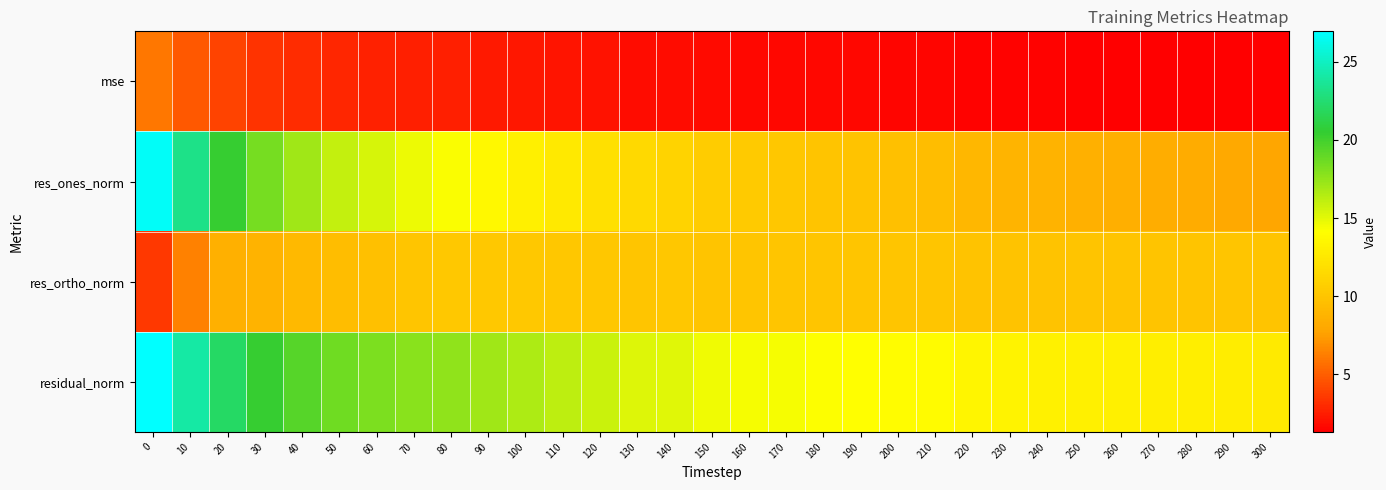

Reading left to right, transcribe all the data shown in this chart.

mse: 0=6.0	10=4.8	20=4.0	30=3.4	40=3.1	50=2.8	60=2.7	70=2.6	80=2.5	90=2.4	100=2.3	110=2.1	120=2.0	130=1.9	140=1.9	150=1.7	160=1.7	170=1.7	180=1.6	190=1.6	200=1.6	210=1.6	220=1.5	230=1.4	240=1.4	250=1.4	260=1.4	270=1.4	280=1.4	290=1.4	300=1.3
res_ones_norm: 0=26.7	10=23.2	20=20.3	30=18.4	40=17.1	50=16.0	60=15.4	70=14.7	80=14.3	90=13.7	100=13.1	110=12.6	120=12.0	130=11.4	140=11.1	150=10.5	160=10.3	170=10.2	180=10.0	190=9.8	200=9.6	210=9.4	220=9.1	230=8.9	240=8.7	250=8.6	260=8.5	270=8.3	280=8.3	290=8.1	300=7.9
res_ortho_norm: 0=3.5	10=6.4	20=8.5	30=8.8	40=9.2	50=9.5	60=9.7	70=10.0	80=10.3	90=10.3	100=10.3	110=10.2	120=10.2	130=10.0	140=10.2	150=10.0	160=10.0	170=10.1	180=10.0	190=10.1	200=10.1	210=10.1	220=9.9	230=9.9	240=9.9	250=9.9	260=9.9	270=10.0	280=10.0	290=10.1	300=10.0
residual_norm: 0=26.9	10=24.1	20=22.1	30=20.4	40=19.4	50=18.6	60=18.2	70=17.8	80=17.6	90=17.1	100=16.7	110=16.2	120=15.7	130=15.2	140=15.1	150=14.5	160=14.4	170=14.3	180=14.2	190=14.1	200=13.9	210=13.8	220=13.5	230=13.3	240=13.2	250=13.1	260=13.1	270=13.0	280=13.0	290=12.9	300=12.7